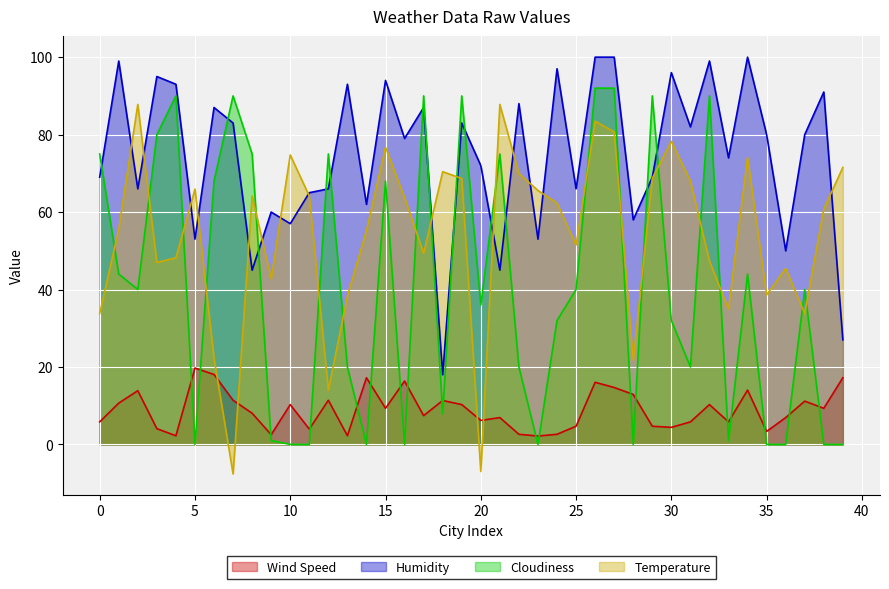

At which label does Temperature first exceed 62?

2